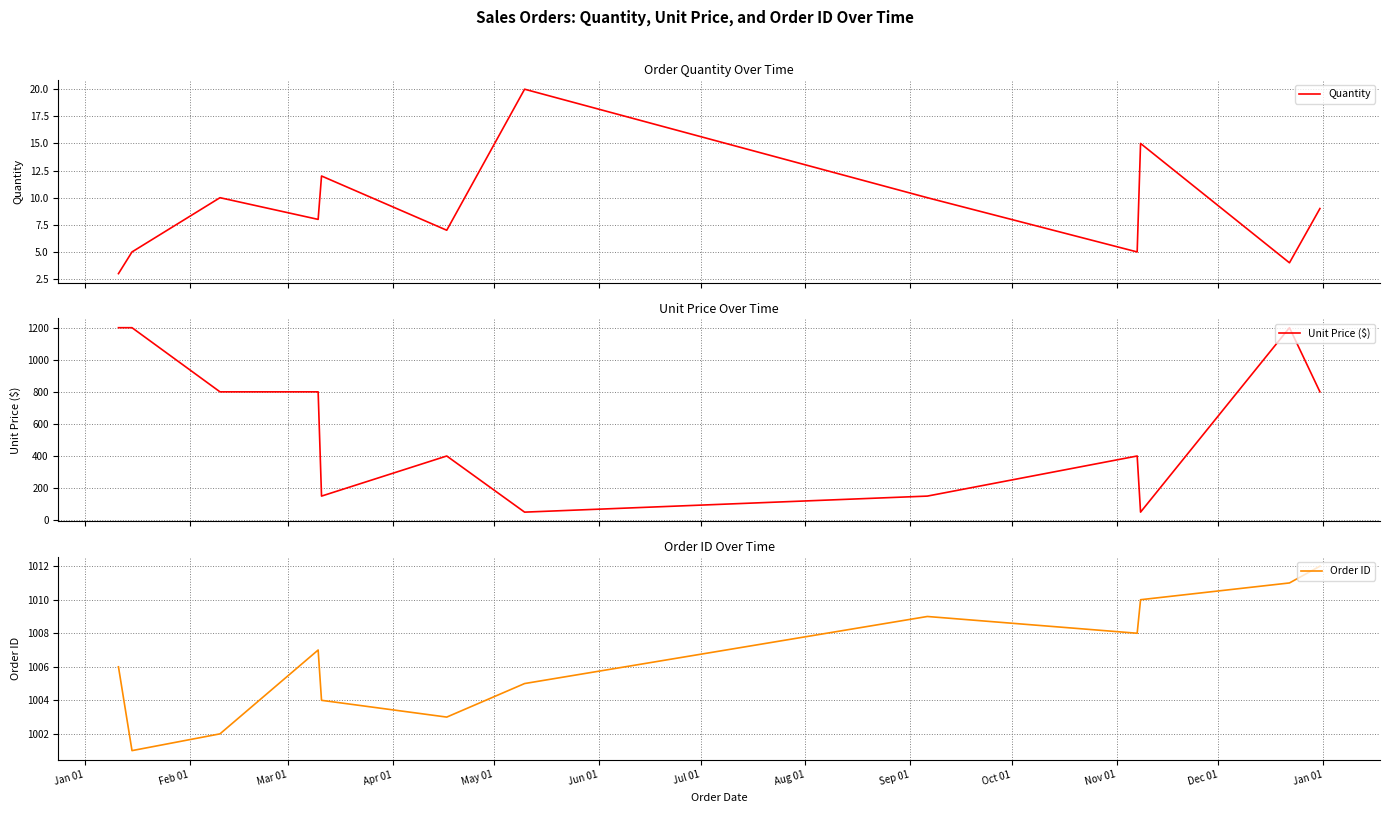

What are all the series names shown in the legend?

Quantity, Unit Price ($), Order ID